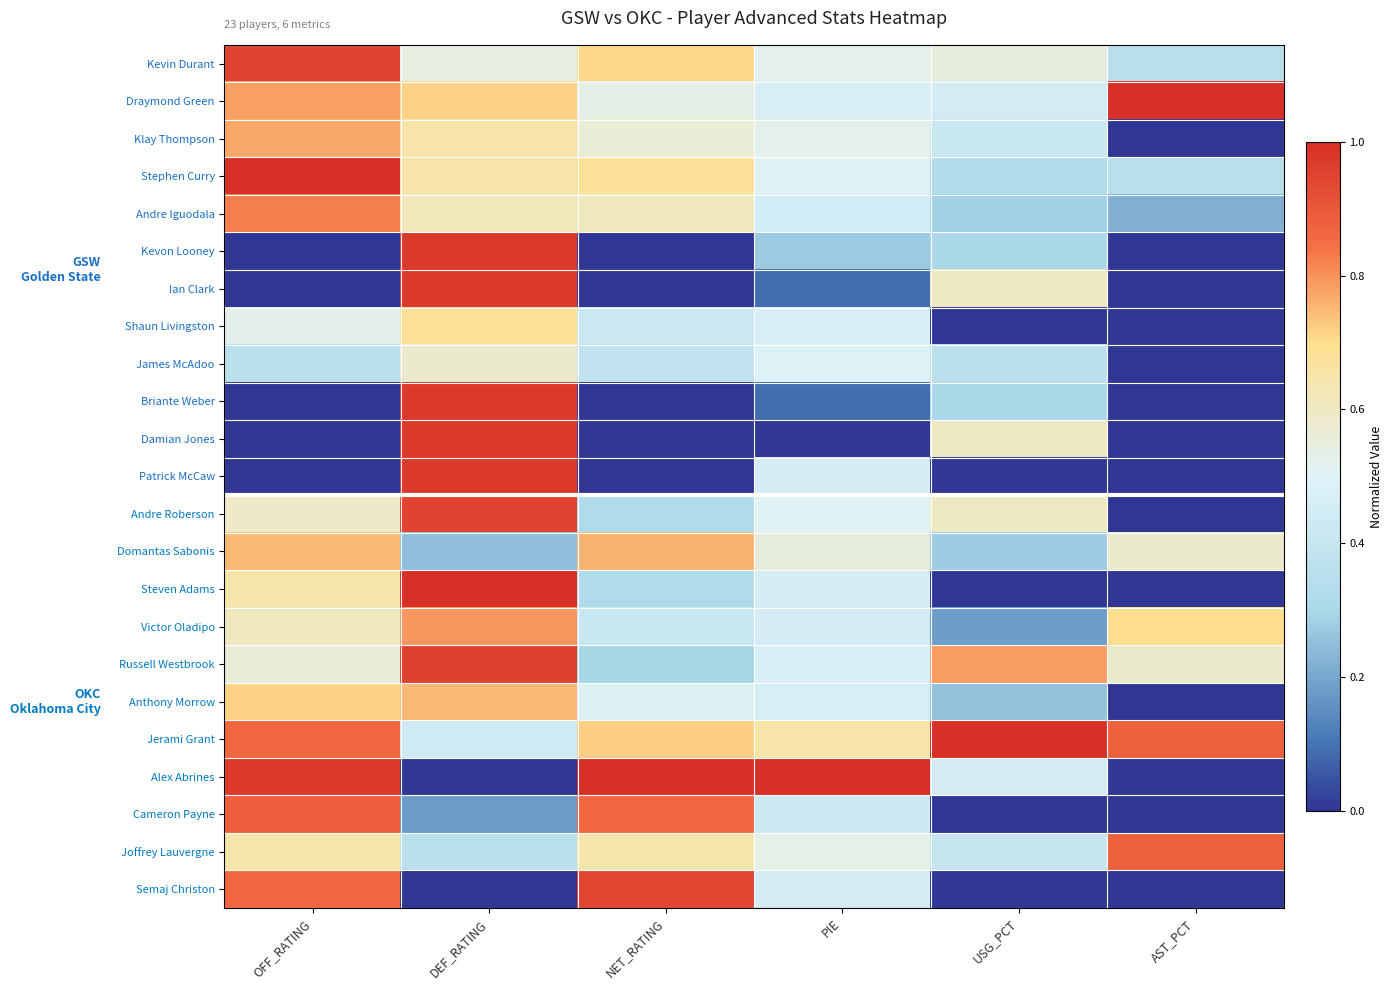

Which series changed the most between OFF_RATING and AST_PCT?

Alex Abrines